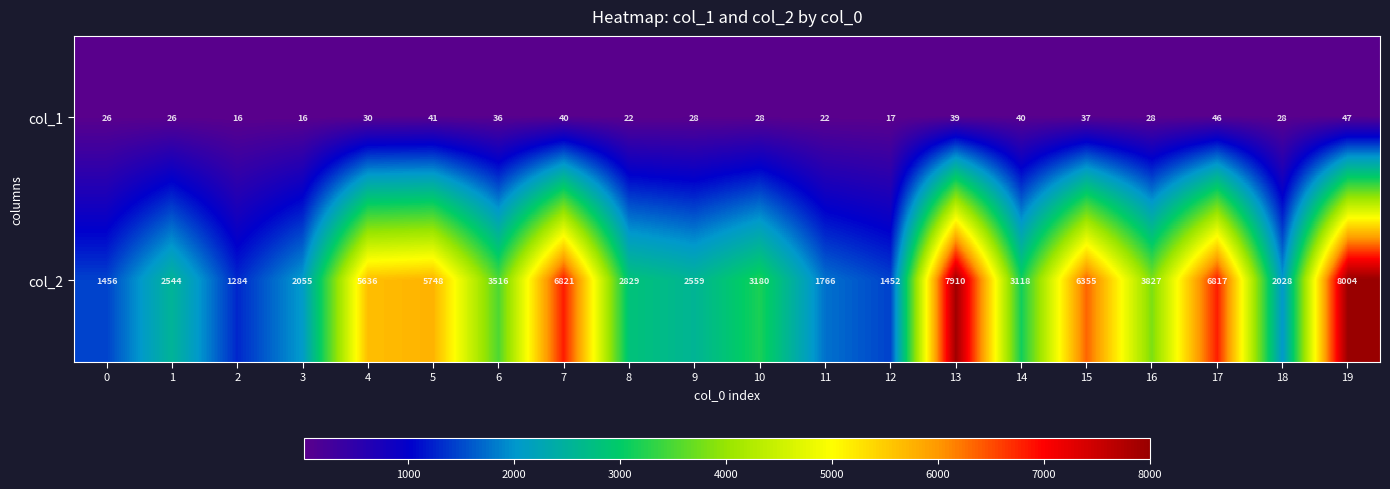

What is the difference between the col_2 values at 14 and 4?

2518